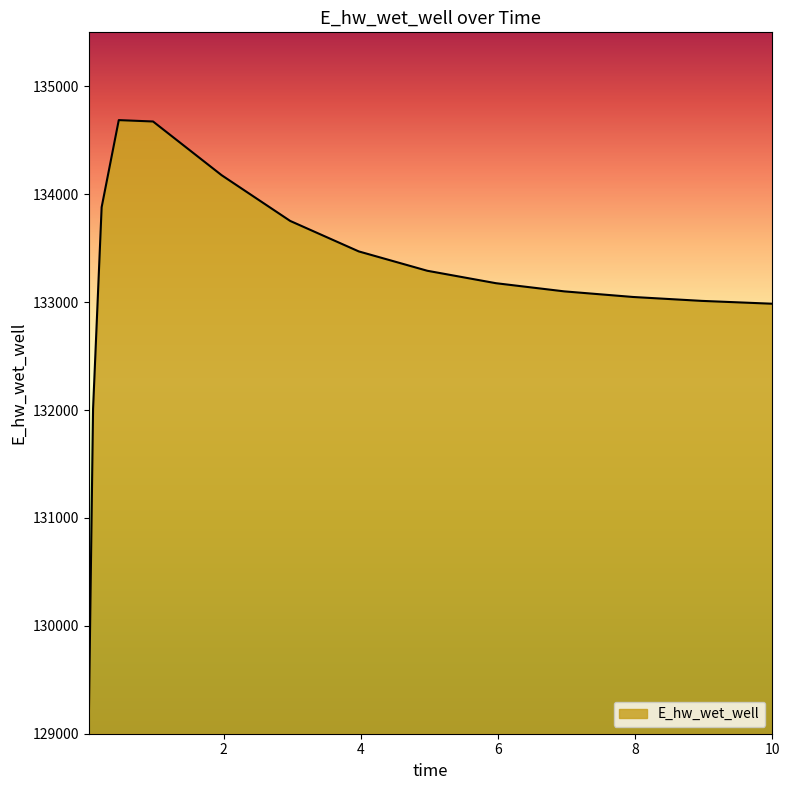

What is the difference between the maximum and minimum values?

5594.5